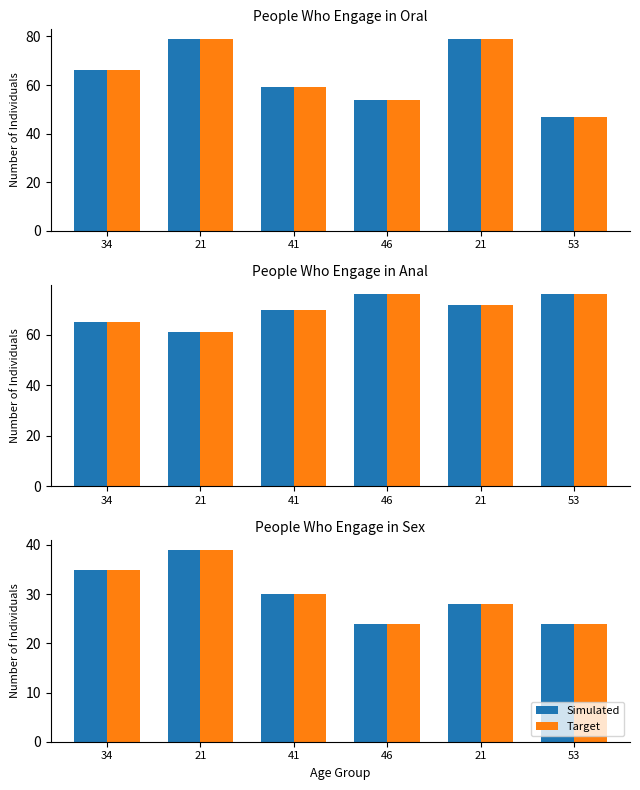

How many values in the Target series exceed 30?

2